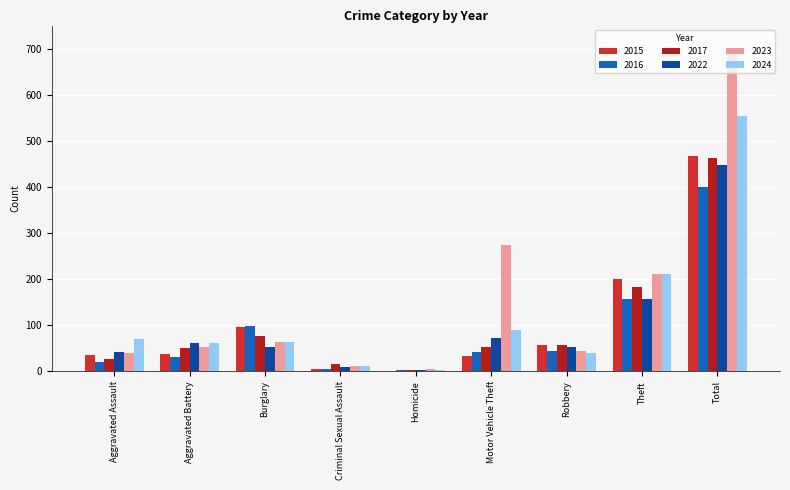

How many series are shown in this chart?

6